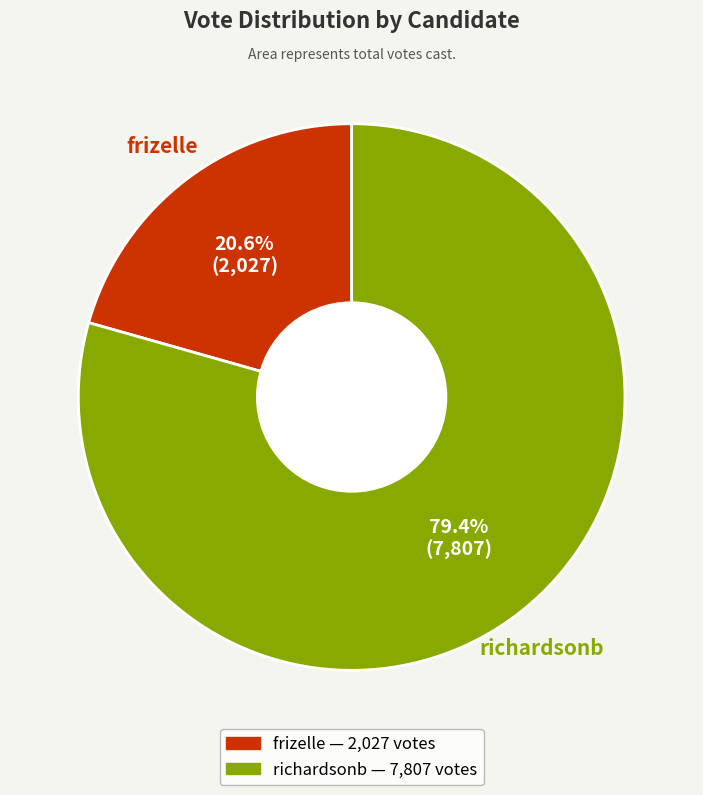

Does any single category account for the majority?

Yes